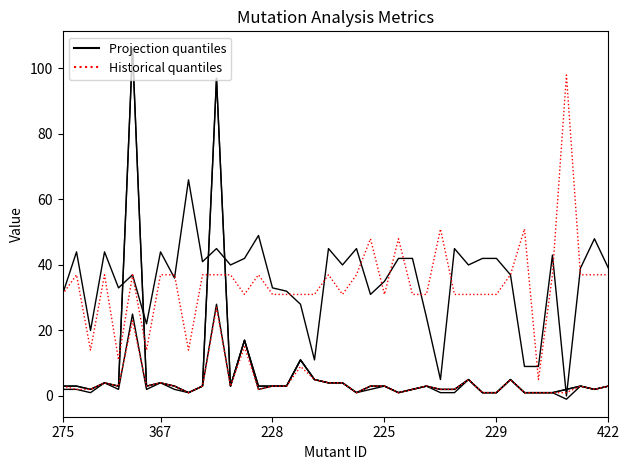

After their last crossing, which series has the higher values: Projection quantiles or Historical quantiles?

Projection quantiles